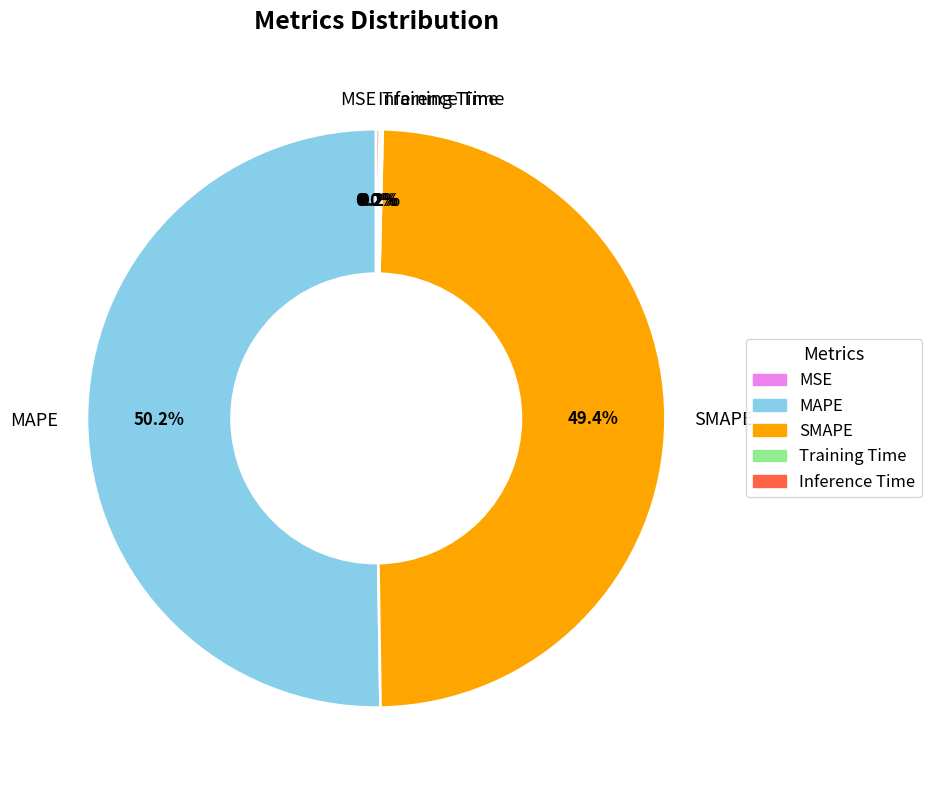

Combined, what portion of the pie is SMAPE and MAPE?

99.6%